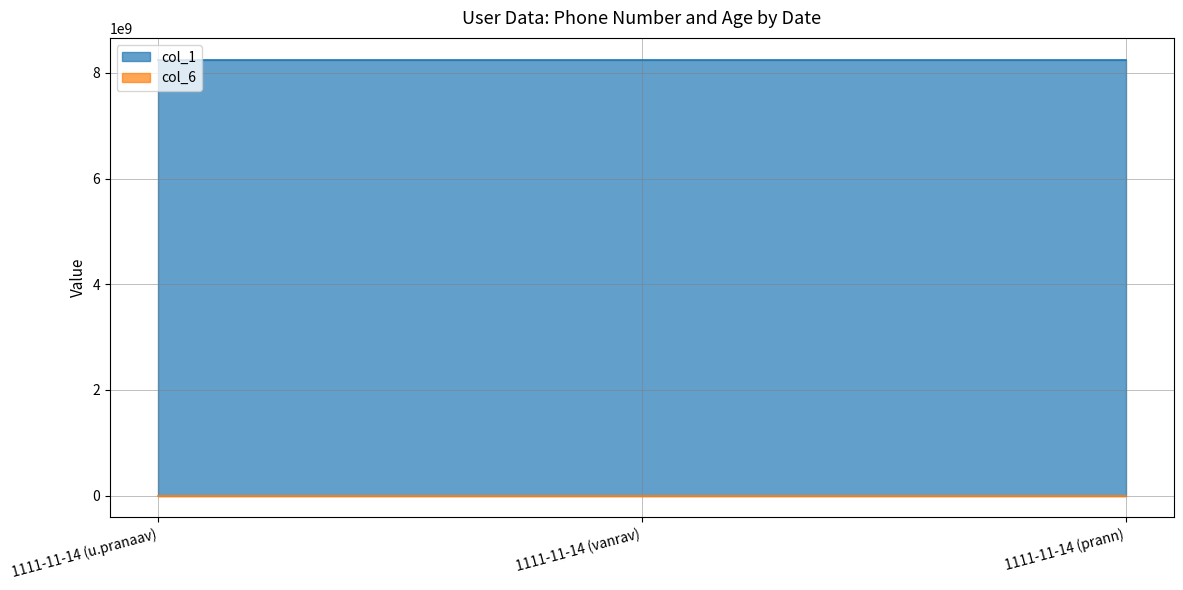

Is it true that col_6 equals 20 at 1111-11-14 (vanrav)?

True